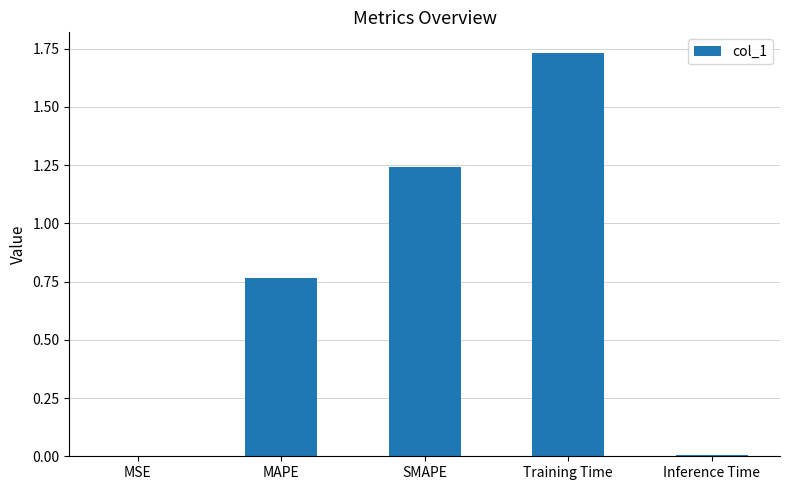

Between MSE and SMAPE, which is larger?

SMAPE